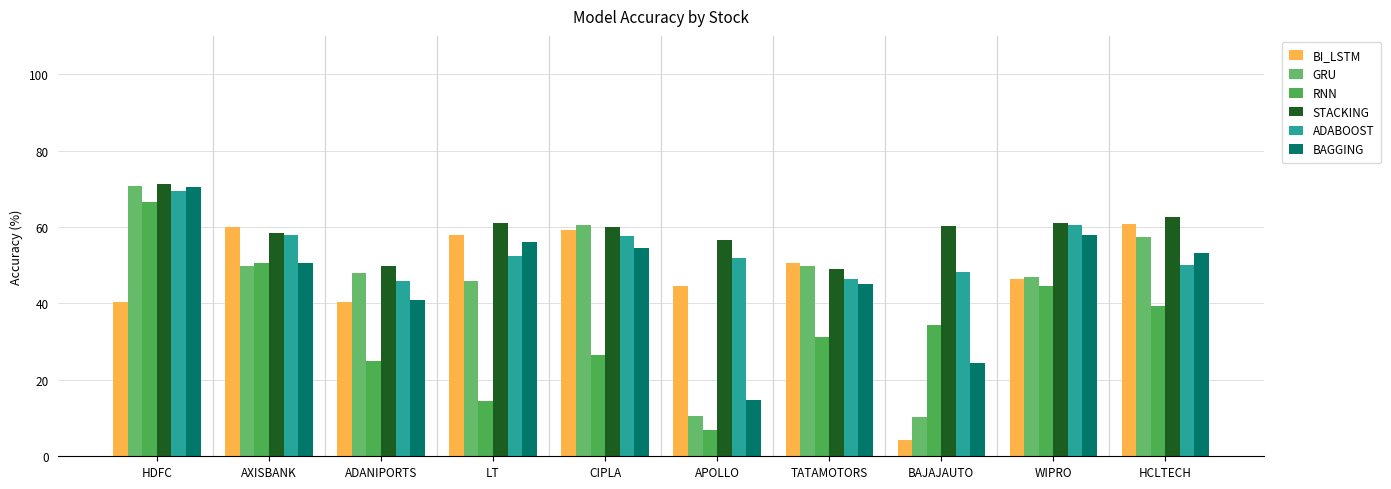

Count the number of data series in this chart.

6